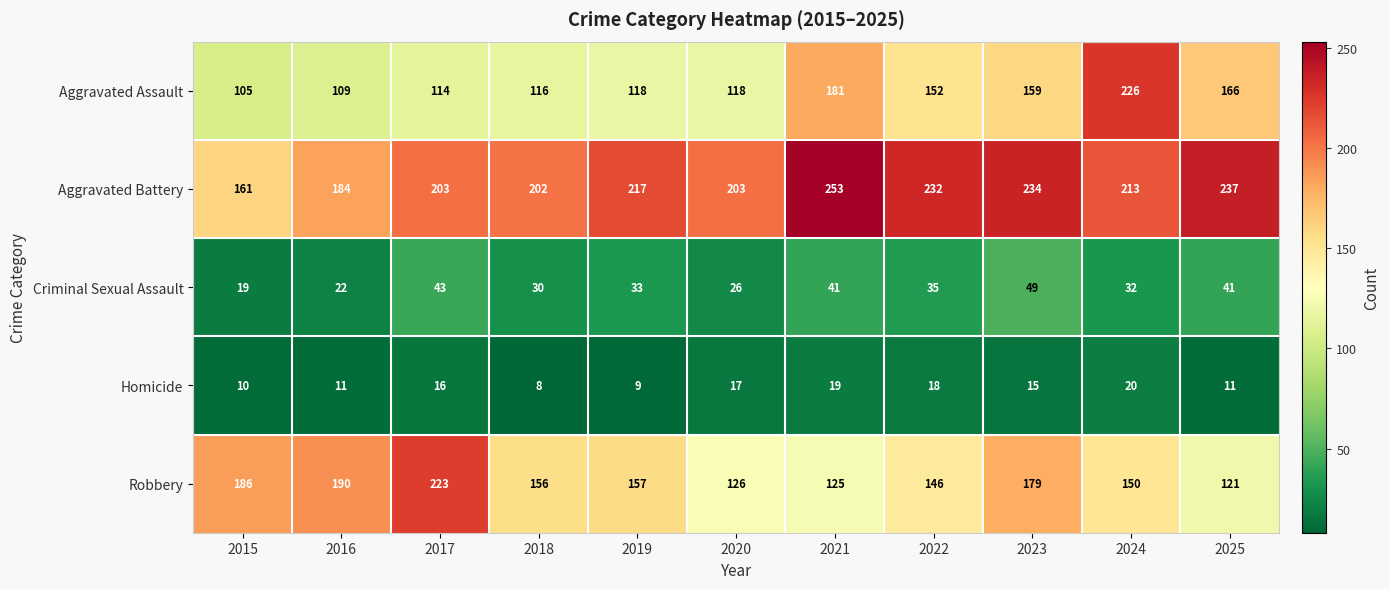

Where does the Homicide series first go above 15?

2017